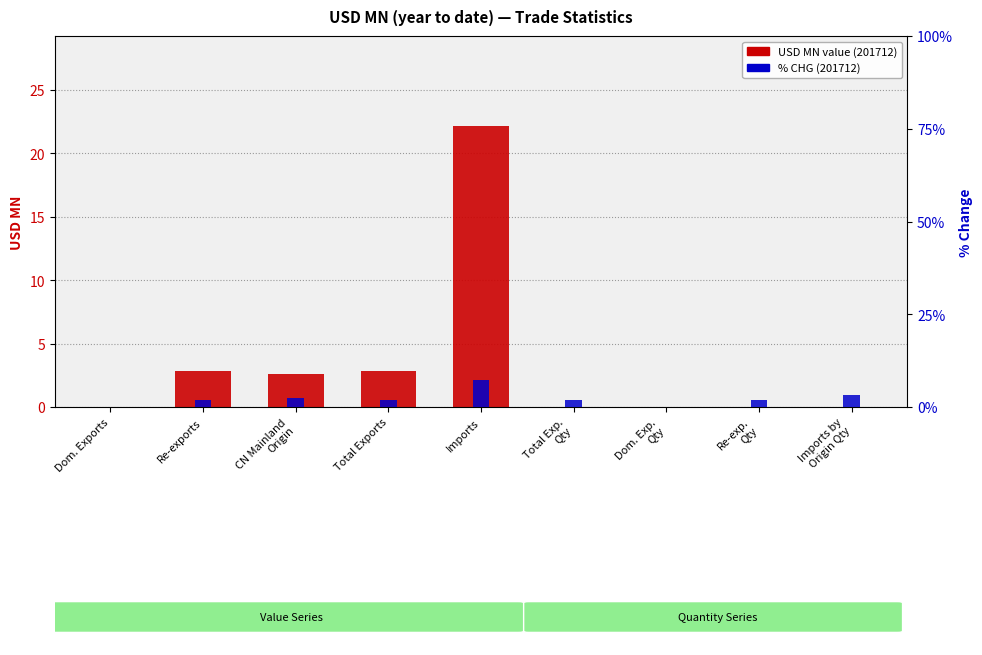

Which label corresponds to the smallest value in the chart?

Dom. Exp.
Qty